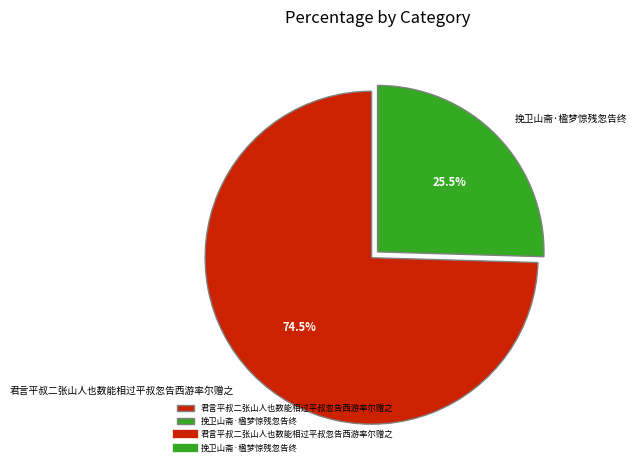

To the nearest percent, what is the average slice percentage?

50%